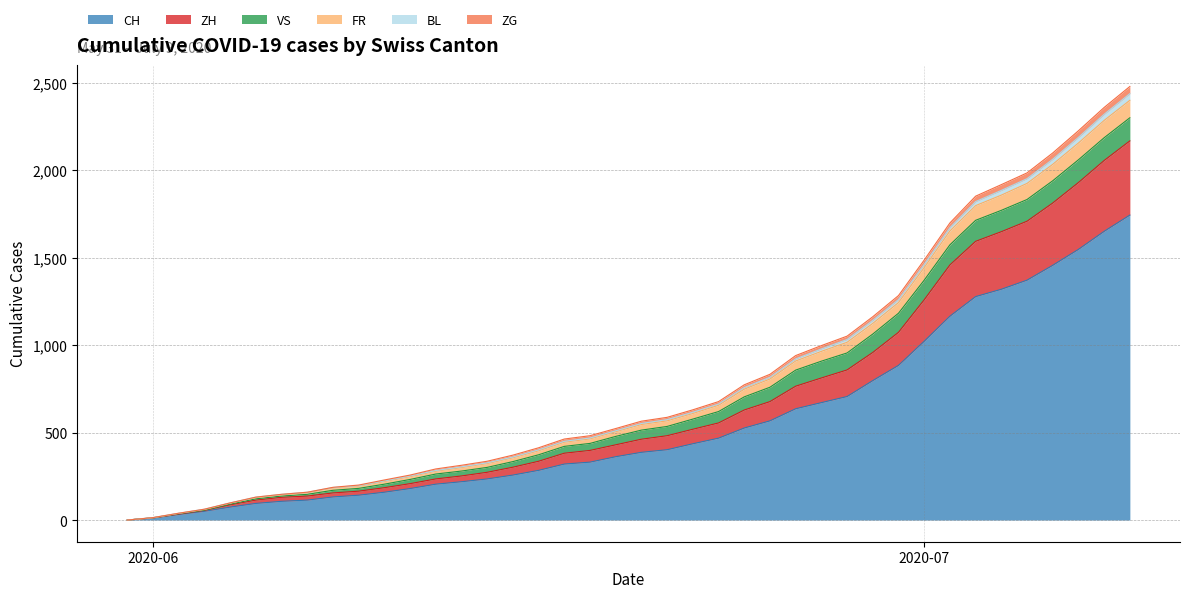

At which label does ZH first exceed 462?

2020-06-21